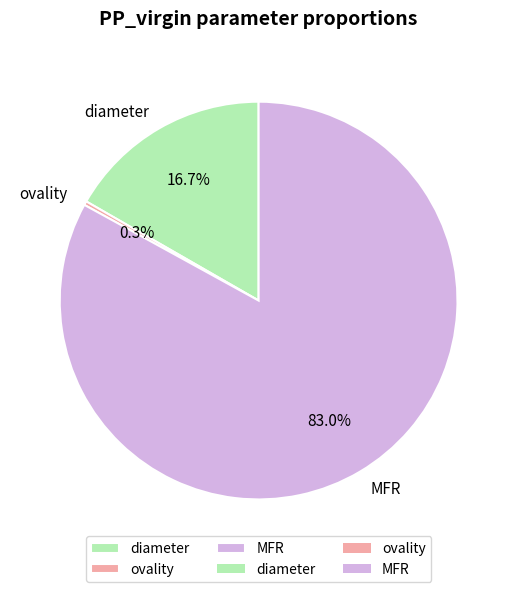

To the nearest percent, what portion does diameter represent?

17%